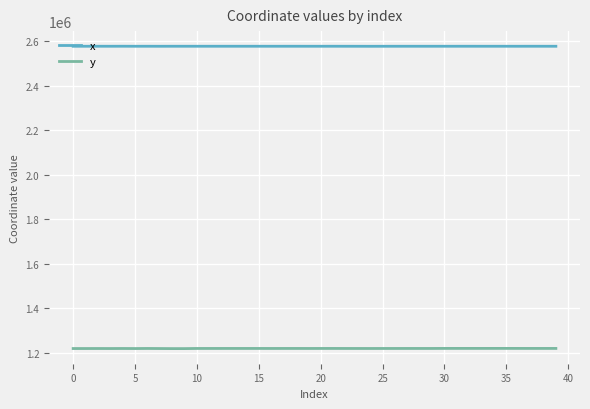

True or false: y and x cross at least once.

False